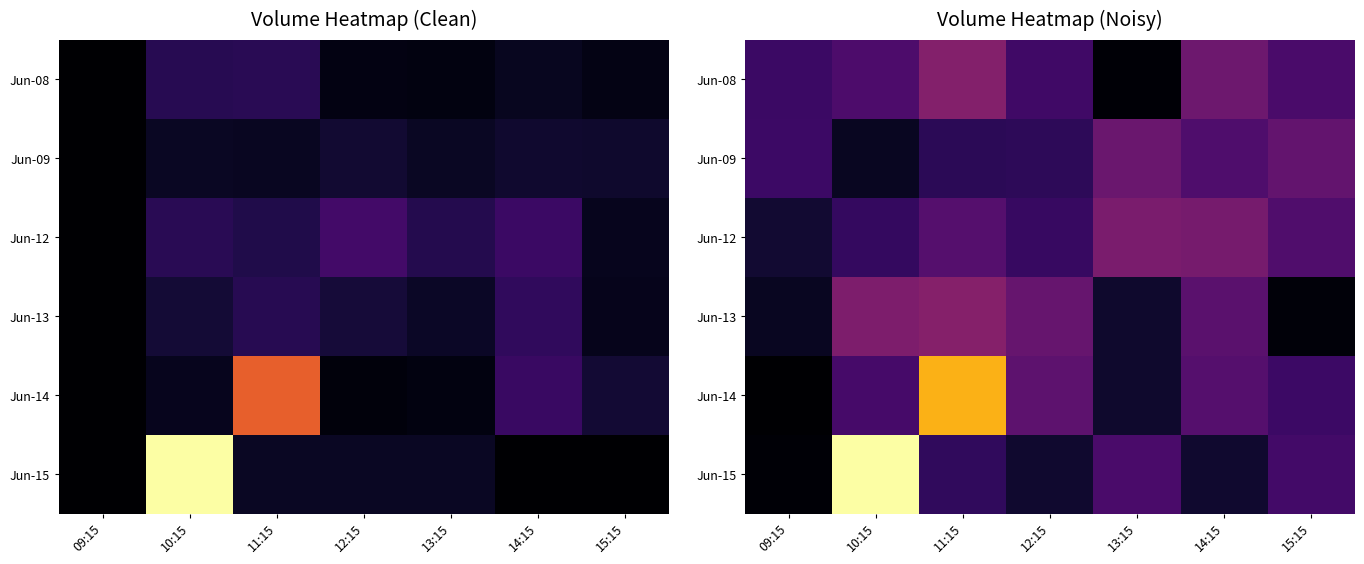

What is the highest value of the Jun-15 series?

217956.5